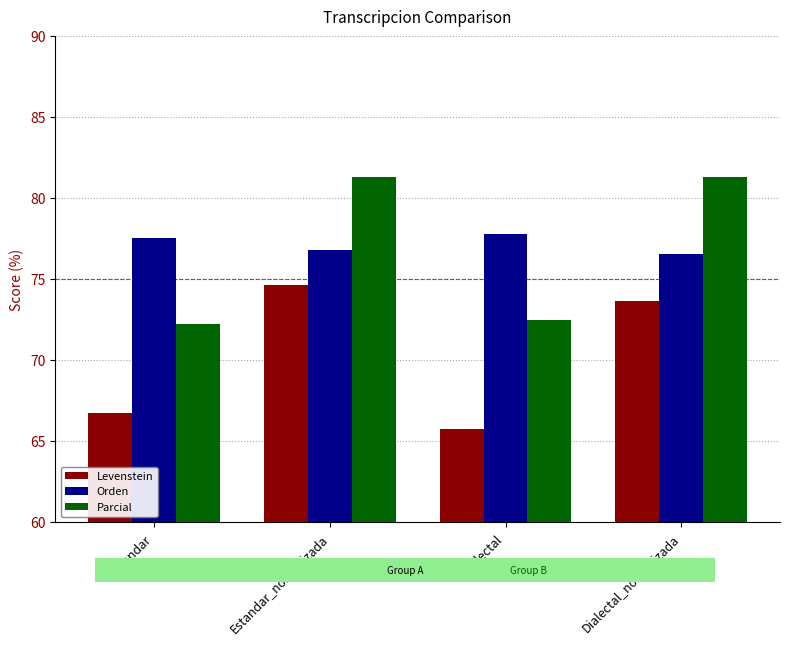

At which category does the chart reach its minimum across all series?

Dialectal